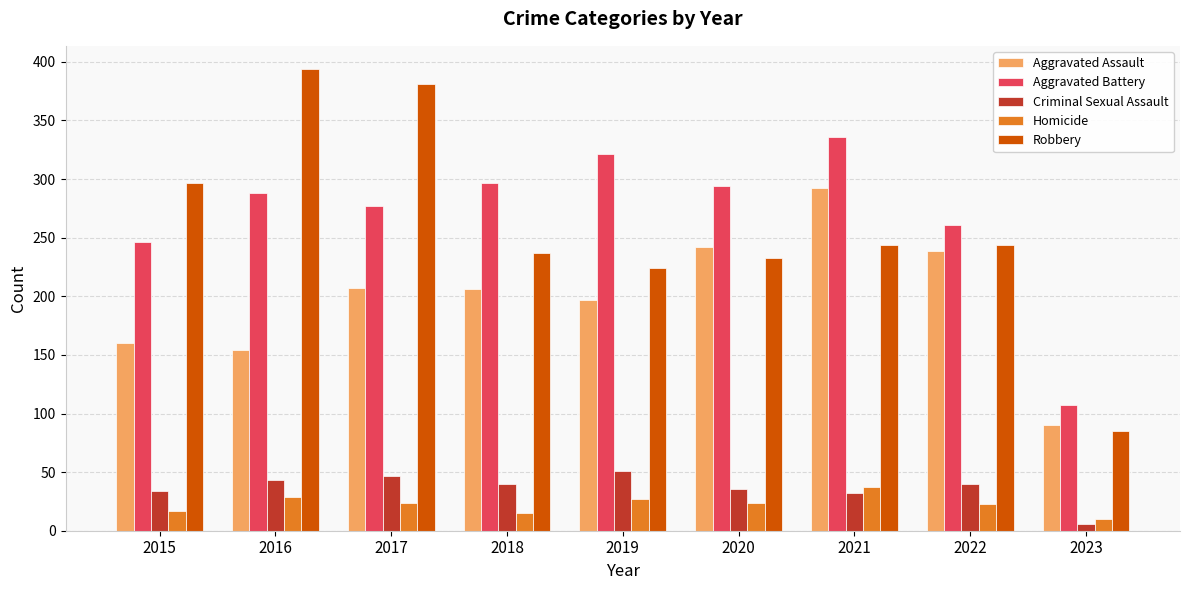

What is the average value of the Aggravated Battery series?

270